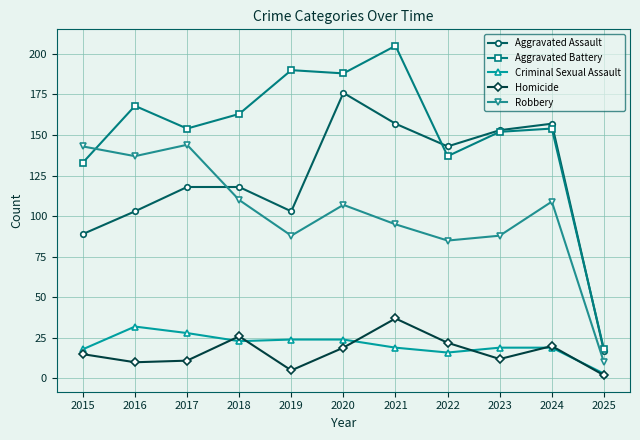

True or false: Homicide has a value of 22 at 2022.

True